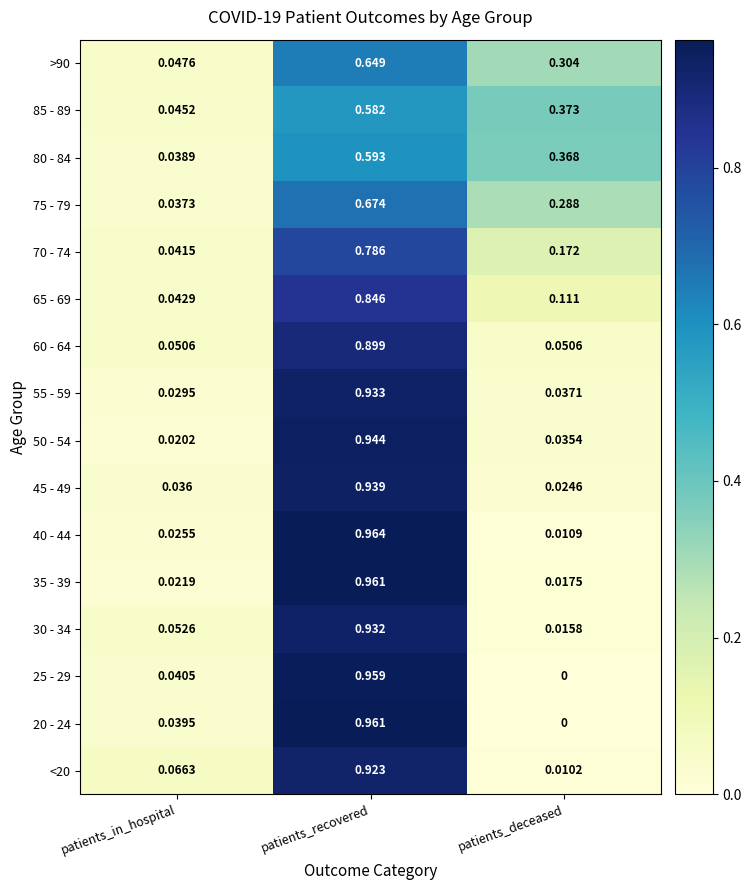

At which label is <20 closest to 0?

patients_deceased